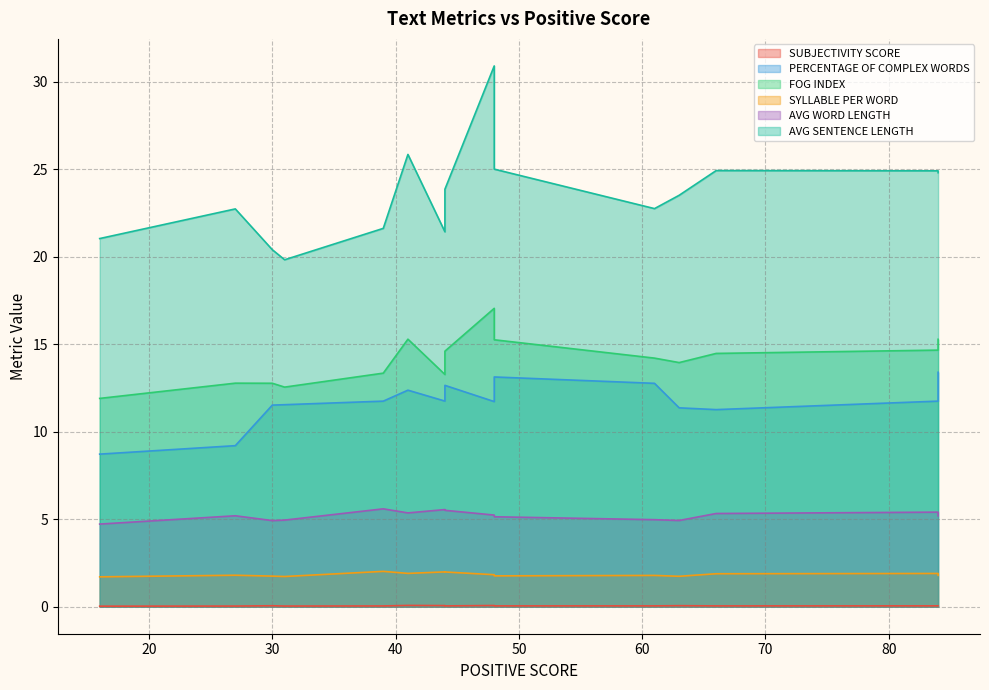

Does the chart display data point markers on the line(s)?

No